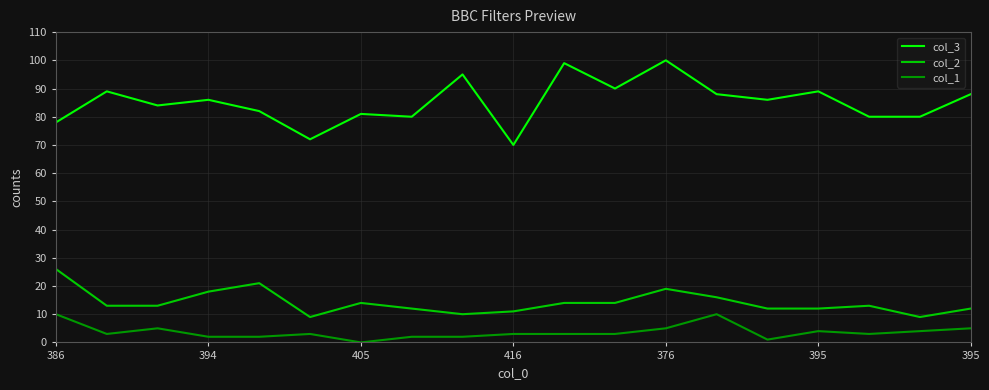

True or false: col_3 and col_2 intersect in this chart.

False